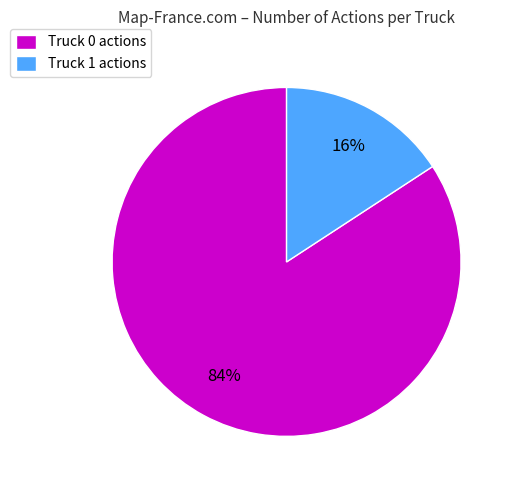

Rank the categories by value from lowest to highest.

Truck 1, Truck 0